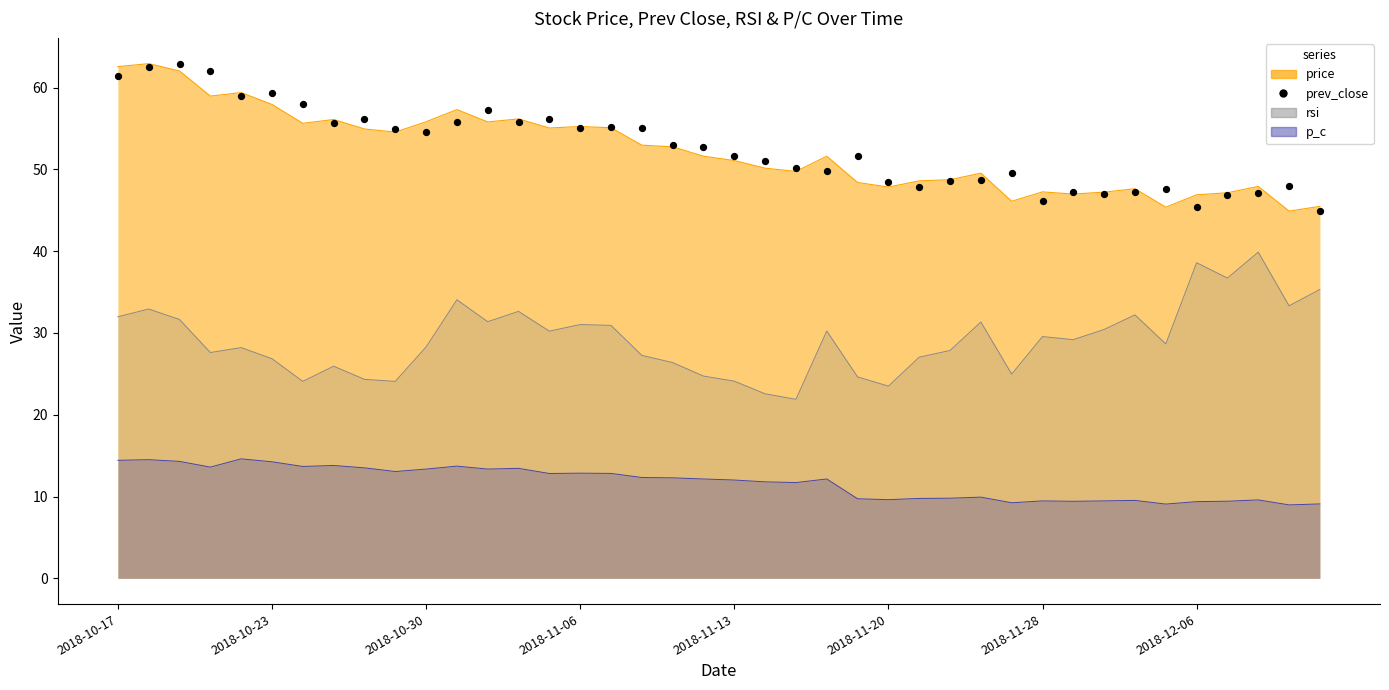

What is the change in value from 2018-12-06 to 23?

-5.9